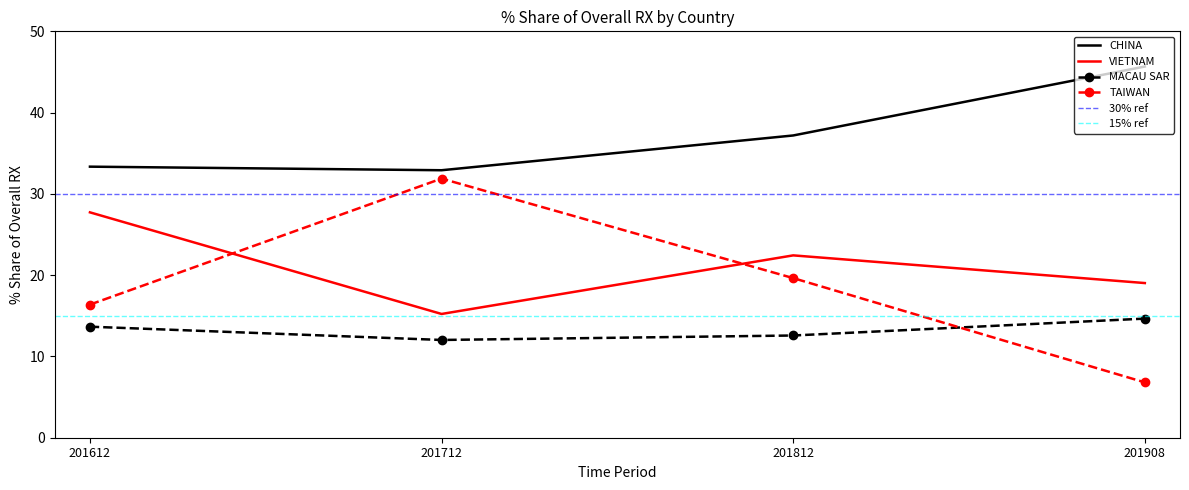

True or false: CHINA and MACAU SAR cross at least once.

False